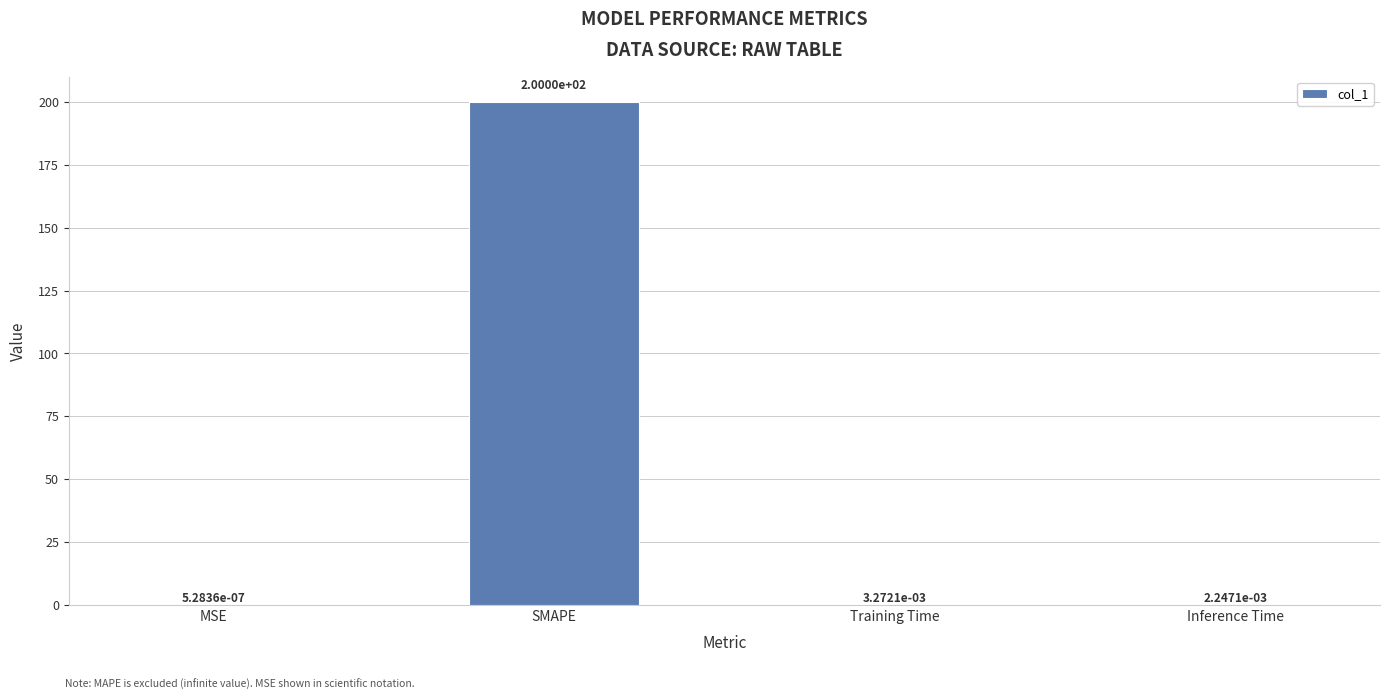

How many distinct data groups are displayed?

1